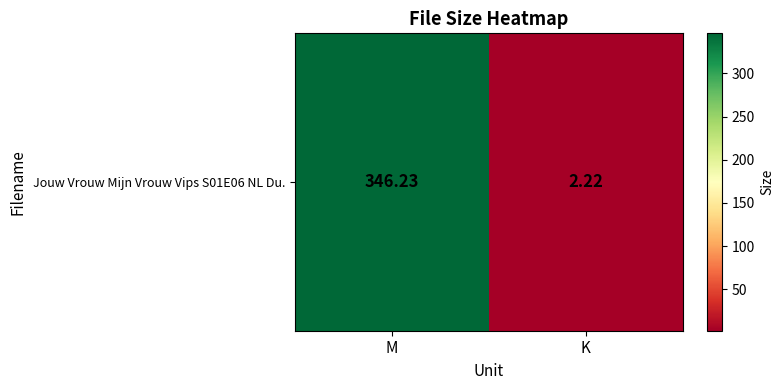

The value at K is 1.1. True or false?

False